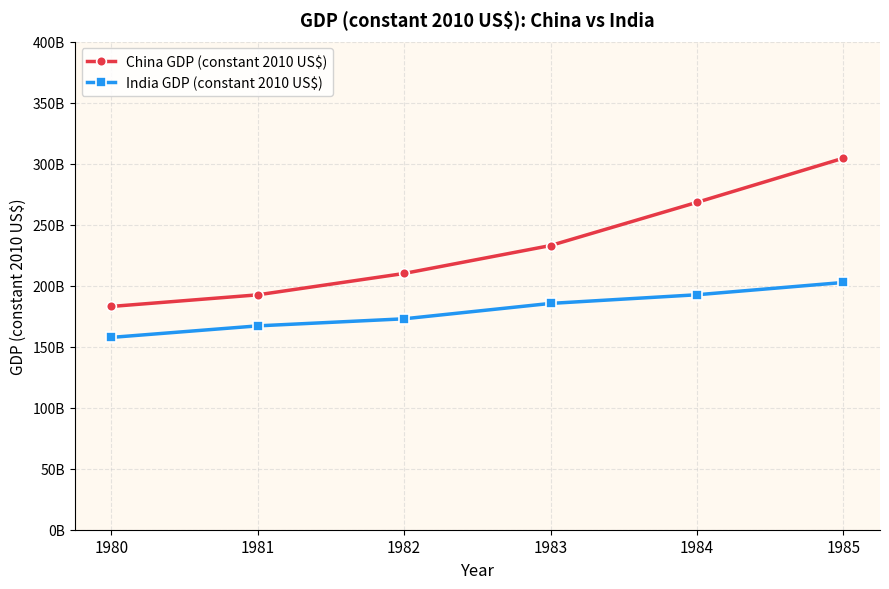

Which series changed the most between 1982 and 1983?

China GDP (constant 2010 US$)